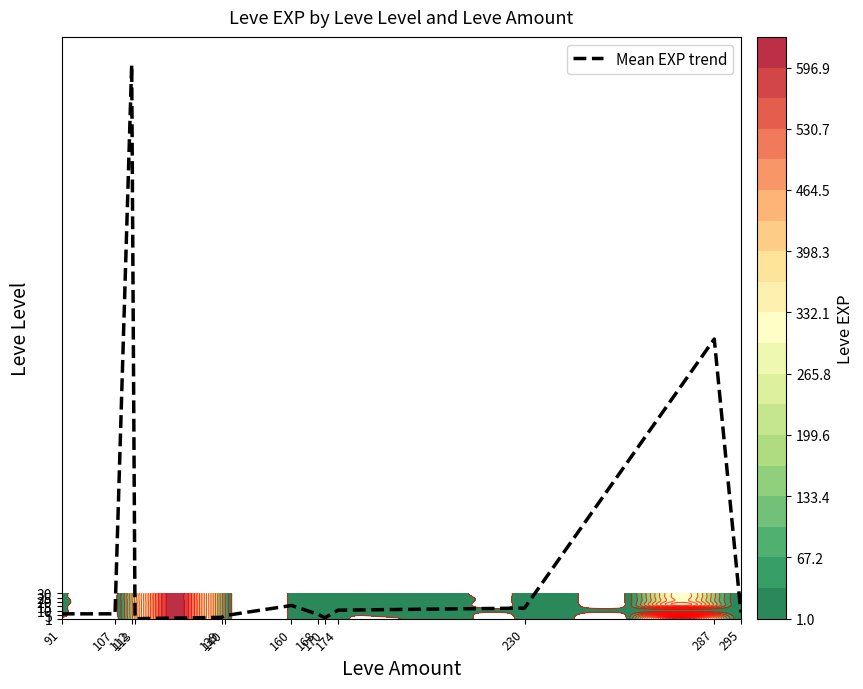

Where does the data first go above 6?

91